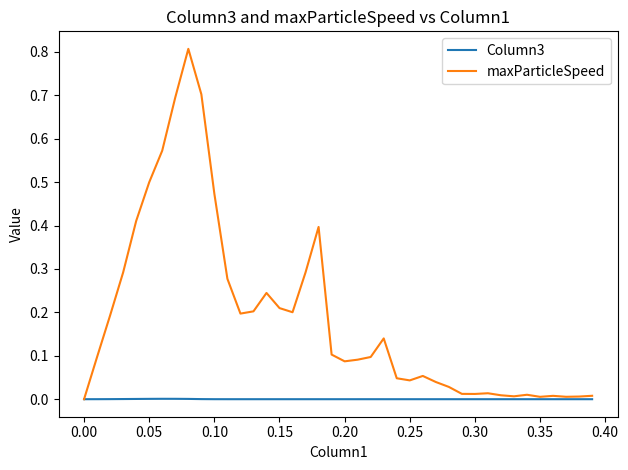

What is the maximum value shown in the chart?

0.8